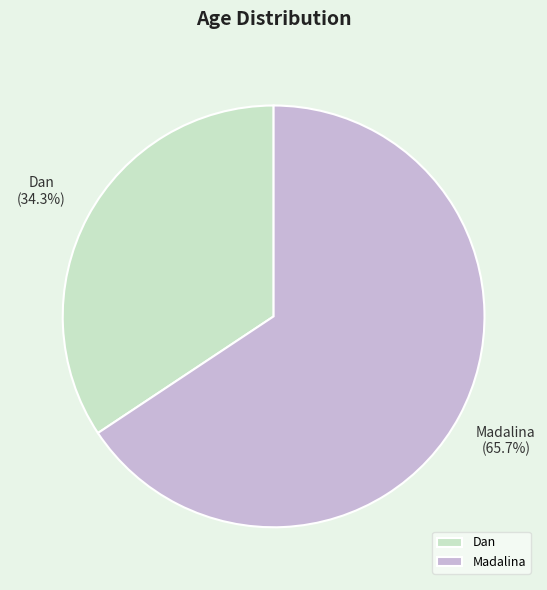

Which slice is the largest?

Madalina